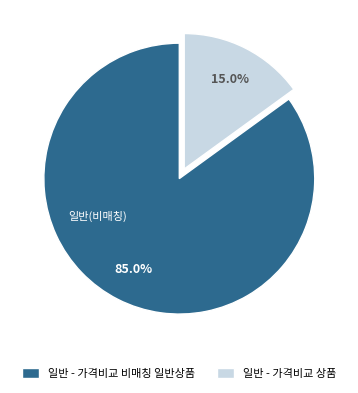

What is the smallest slice in the pie chart?

일반 - 가격비교 상품